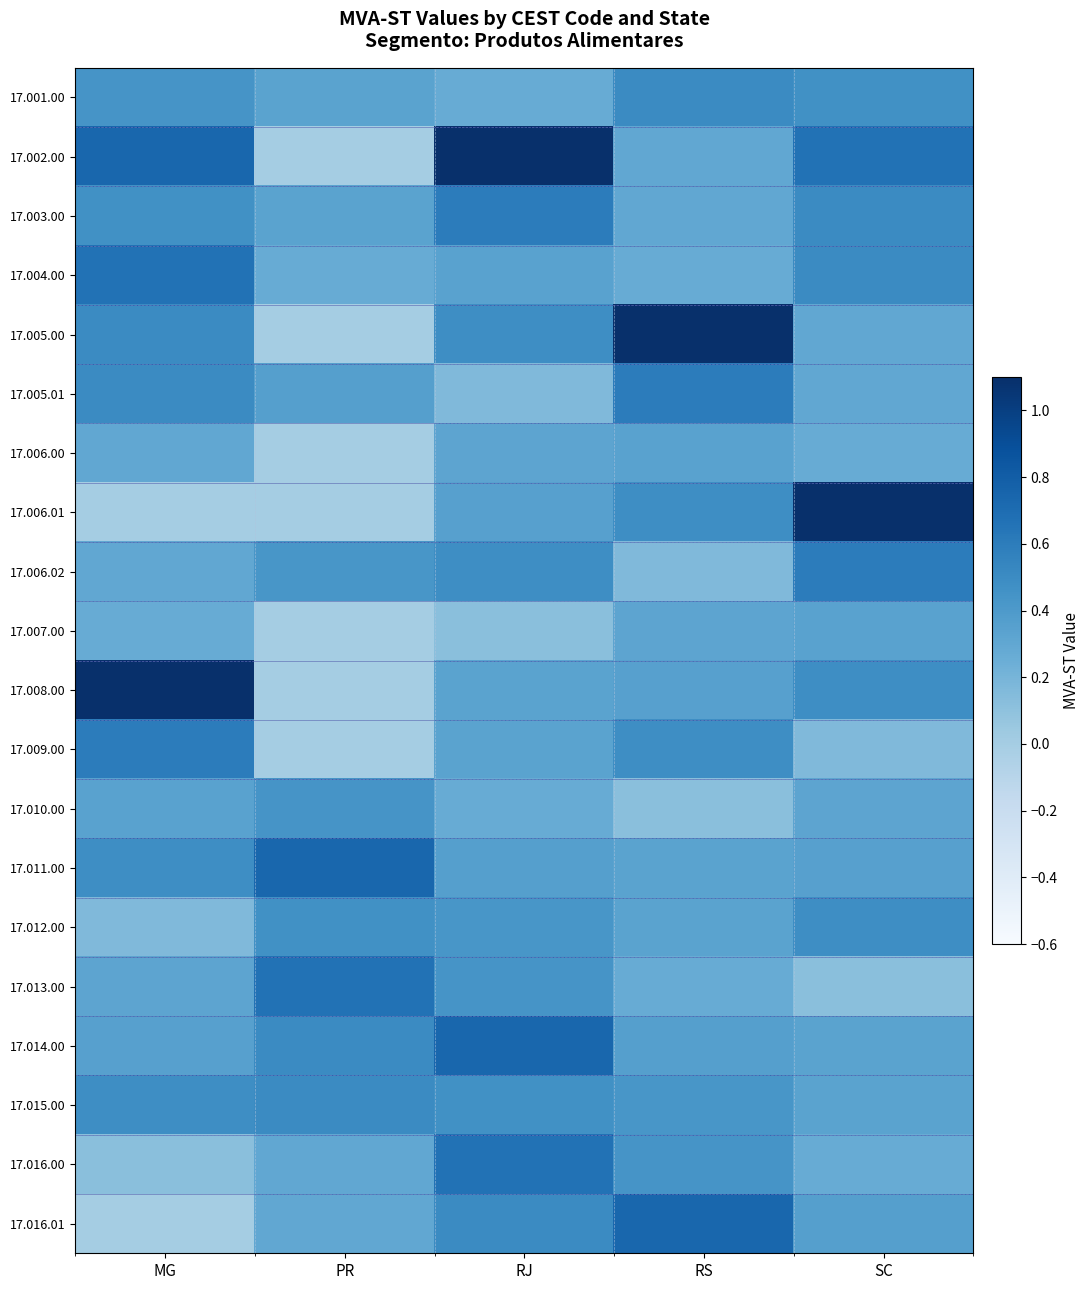

Reading left to right, what are all the values shown in this chart?

17.001.00: MG=0.4	PR=0.3	RJ=0.3	RS=0.5	SC=0.5
17.002.00: MG=0.7	PR=0.0	RJ=1.1	RS=0.3	SC=0.7
17.003.00: MG=0.5	PR=0.3	RJ=0.6	RS=0.3	SC=0.5
17.004.00: MG=0.7	PR=0.3	RJ=0.3	RS=0.3	SC=0.5
17.005.00: MG=0.5	PR=0.0	RJ=0.5	RS=1.1	SC=0.3
17.005.01: MG=0.5	PR=0.4	RJ=0.2	RS=0.6	SC=0.3
17.006.00: MG=0.3	PR=0.0	RJ=0.3	RS=0.3	SC=0.3
17.006.01: MG=0.0	PR=0.0	RJ=0.4	RS=0.5	SC=1.1
17.006.02: MG=0.3	PR=0.4	RJ=0.5	RS=0.2	SC=0.6
17.007.00: MG=0.3	PR=0.0	RJ=0.1	RS=0.3	SC=0.3
17.008.00: MG=1.1	PR=0.0	RJ=0.3	RS=0.4	SC=0.5
17.009.00: MG=0.6	PR=0.0	RJ=0.3	RS=0.5	SC=0.2
17.010.00: MG=0.3	PR=0.4	RJ=0.3	RS=0.1	SC=0.3
17.011.00: MG=0.5	PR=0.7	RJ=0.4	RS=0.3	SC=0.4
17.012.00: MG=0.2	PR=0.5	RJ=0.4	RS=0.3	SC=0.5
17.013.00: MG=0.3	PR=0.7	RJ=0.4	RS=0.3	SC=0.1
17.014.00: MG=0.4	PR=0.5	RJ=0.7	RS=0.4	SC=0.3
17.015.00: MG=0.5	PR=0.5	RJ=0.5	RS=0.4	SC=0.3
17.016.00: MG=0.1	PR=0.3	RJ=0.7	RS=0.4	SC=0.3
17.016.01: MG=0.0	PR=0.3	RJ=0.5	RS=0.7	SC=0.4